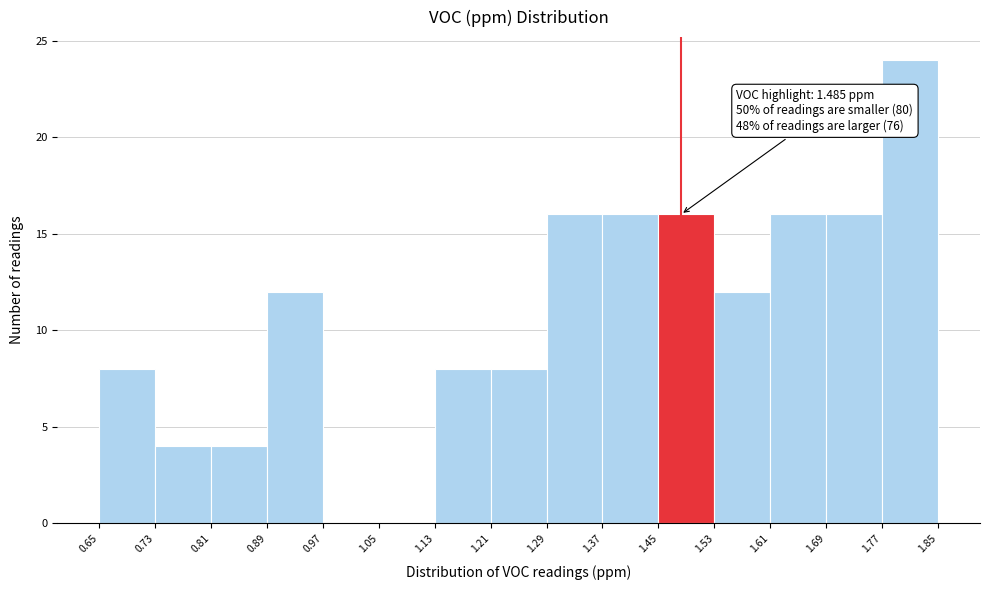

Which range on the x-axis has the tallest bar?

1.77 to 1.85